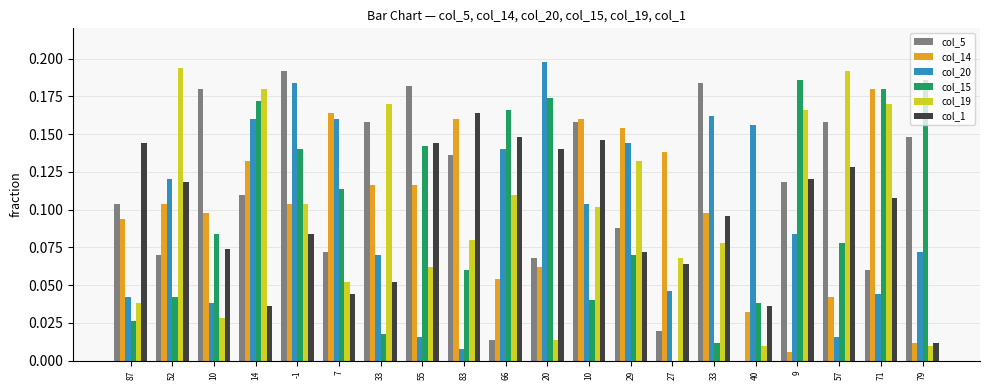

Are the bars horizontal?

No